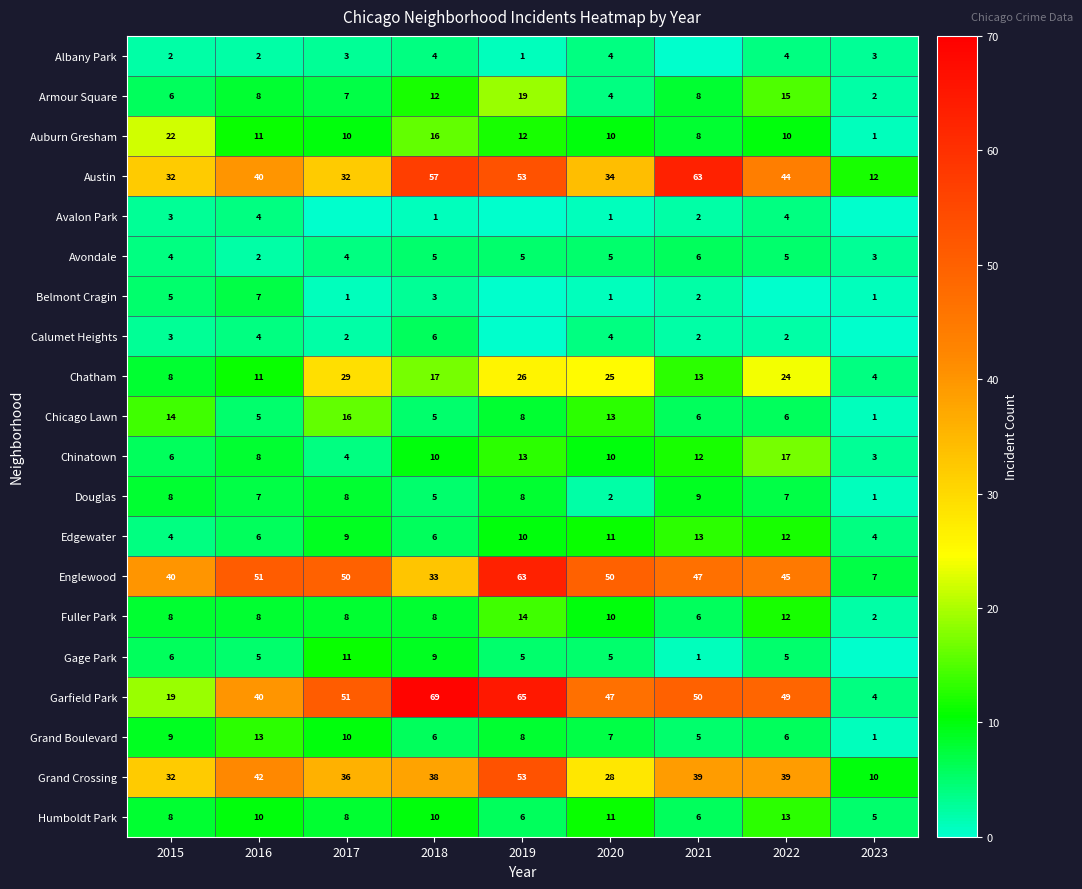

The value of Garfield Park at 2017 is 27. True or false?

False